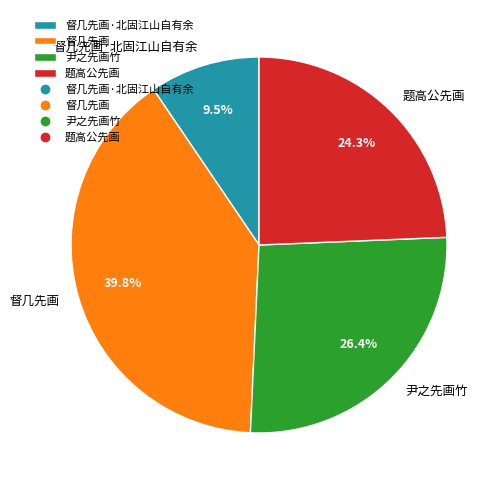

Rank the categories by value from highest to lowest.

督几先画, 尹之先画竹, 题高公先画, 督几先画·北固江山自有余